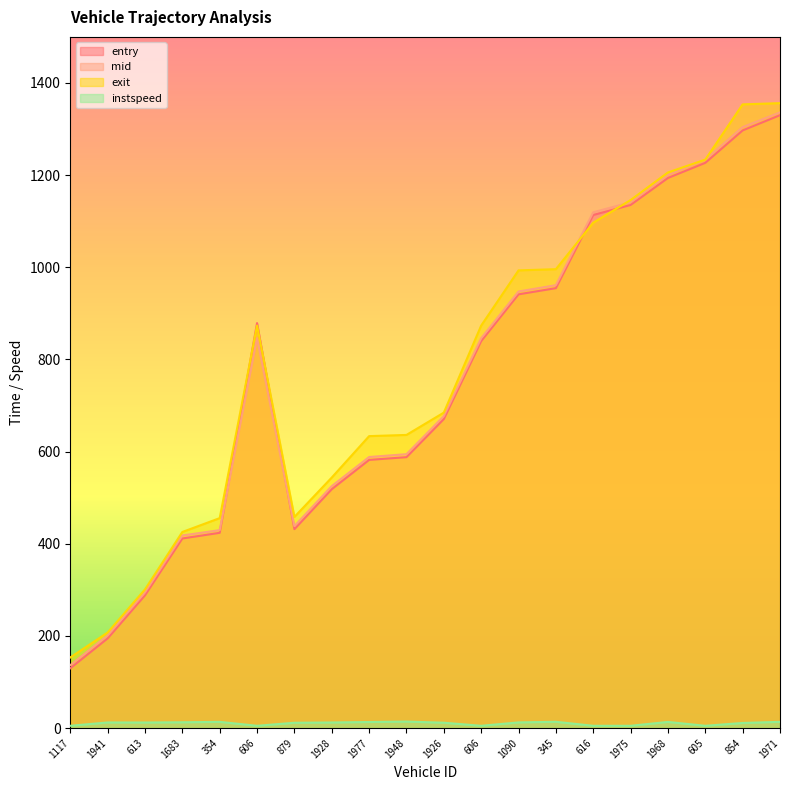

Which series changed the most between 1683 and 616?

entry